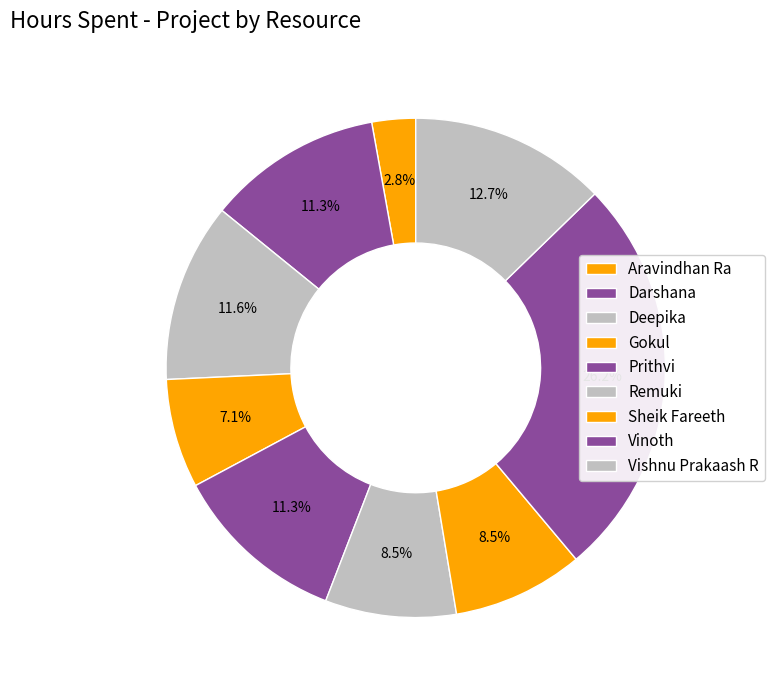

To the nearest percent, what is the difference between the largest and smallest slice percentages?

23%